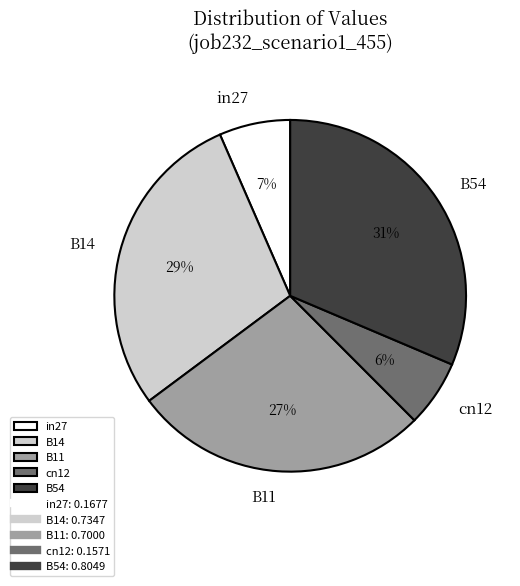

How many segments does this pie chart have?

5